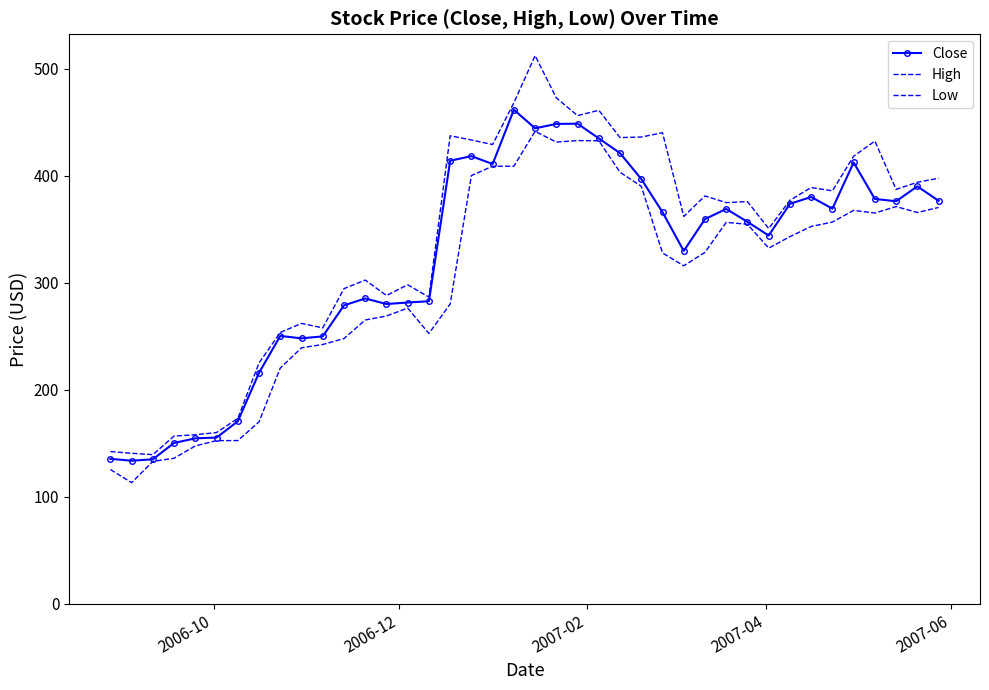

List the series in order of their overall mean, highest first.

High, Close, Low